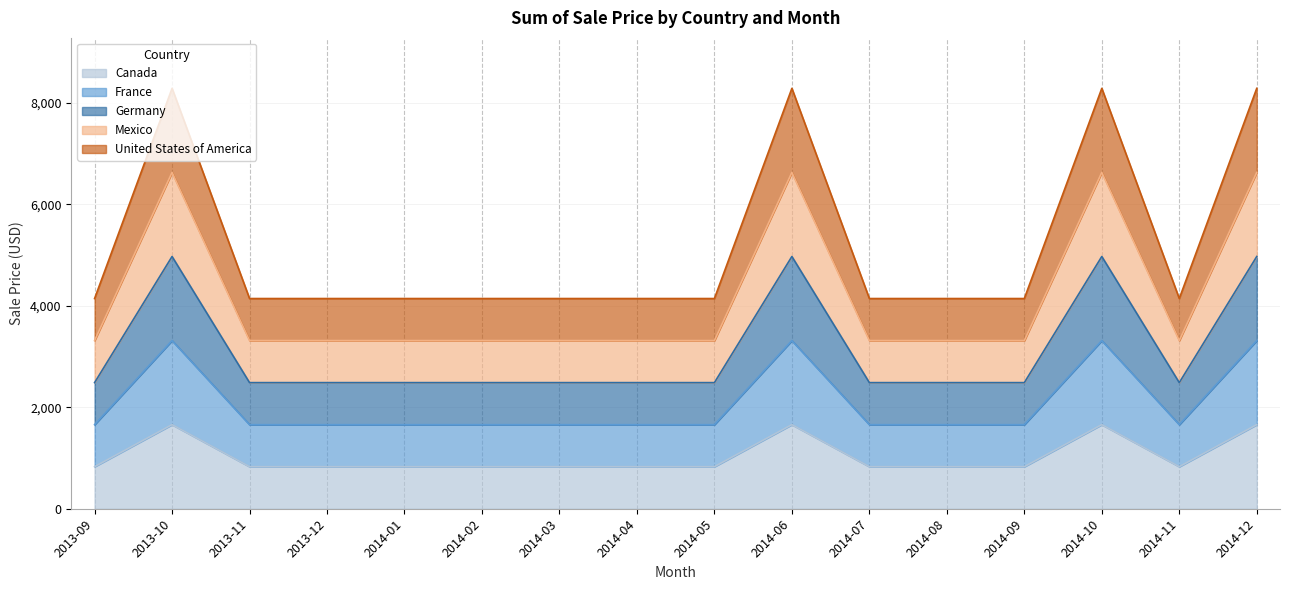

Where is the first local maximum for France?

2013-10